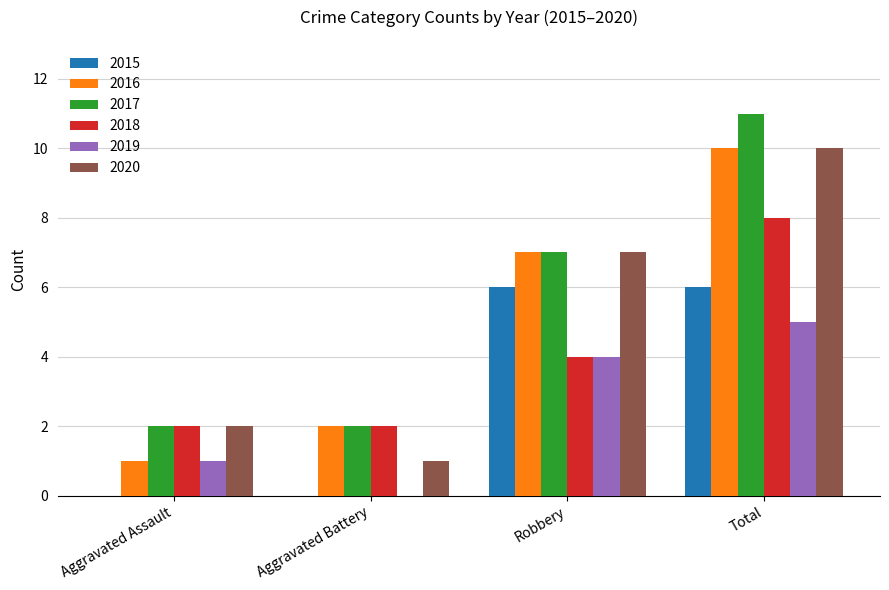

True or false: 2016 has a value of 2 at Aggravated Assault.

False